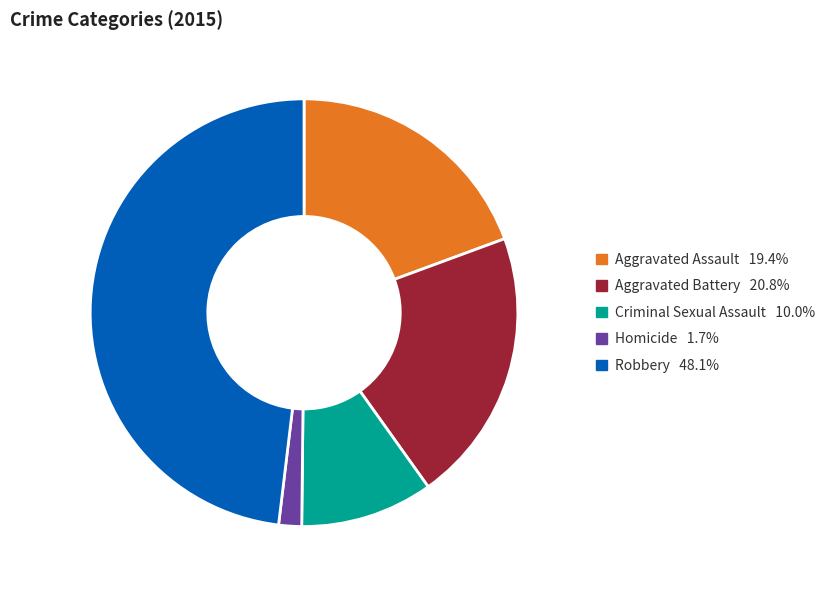

How many slices are in this pie chart?

5